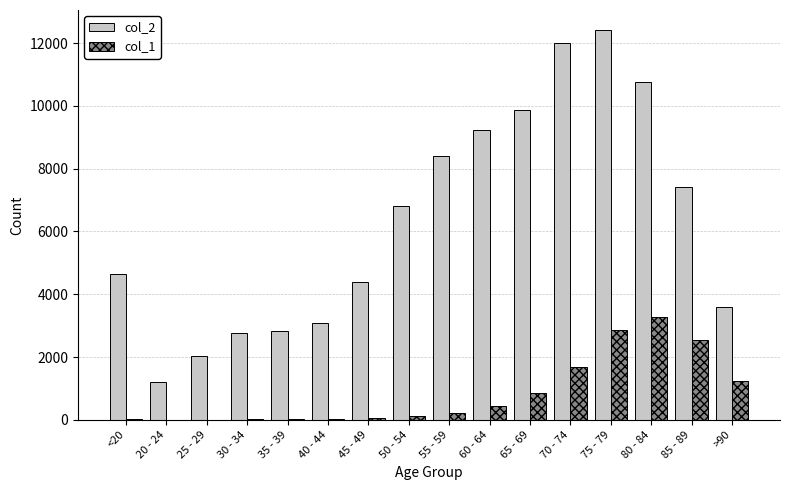

Count the number of data series in this chart.

2